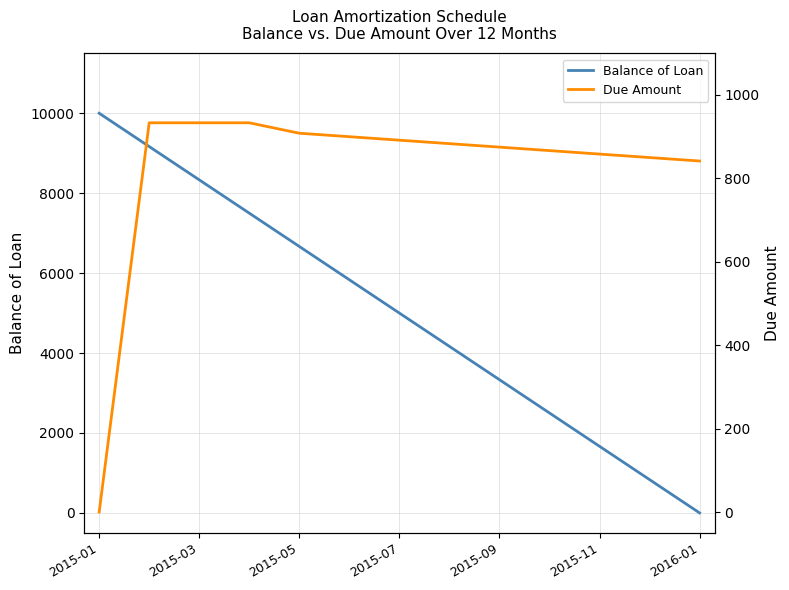

At which label does Balance of Loan reach its peak?

2015-01